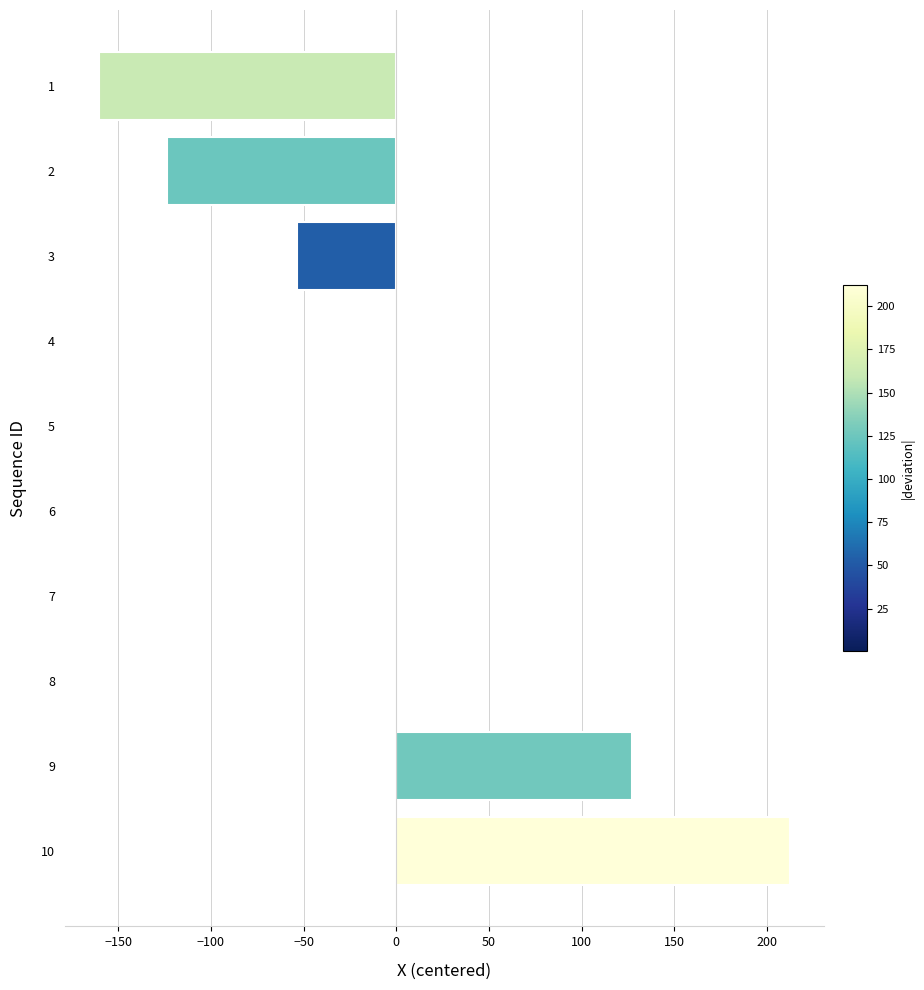

What is the change in value from 1 to 3?

+106.8